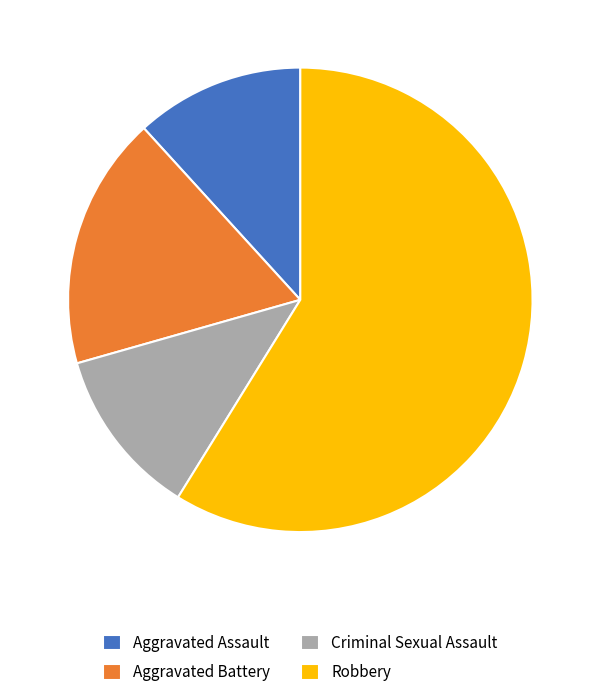

The Robbery slice represents 49% of the pie. True or false?

False